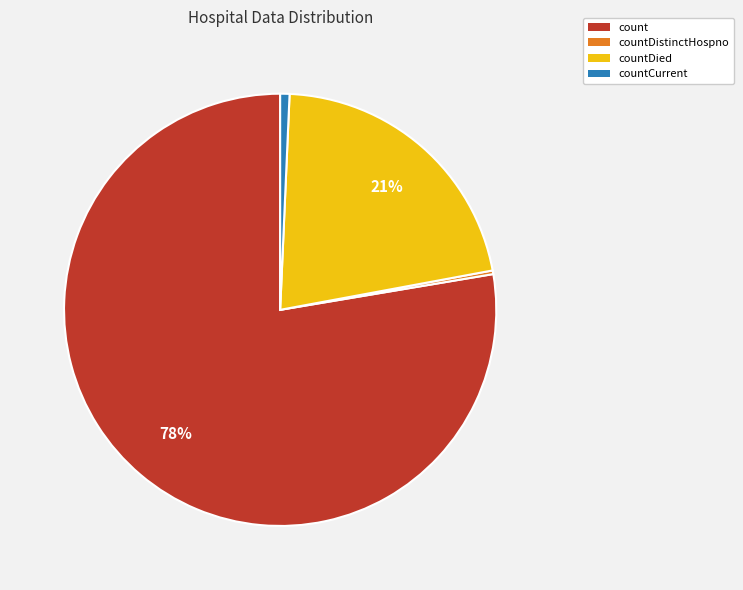

To the nearest percent, what is the average slice percentage?

25%